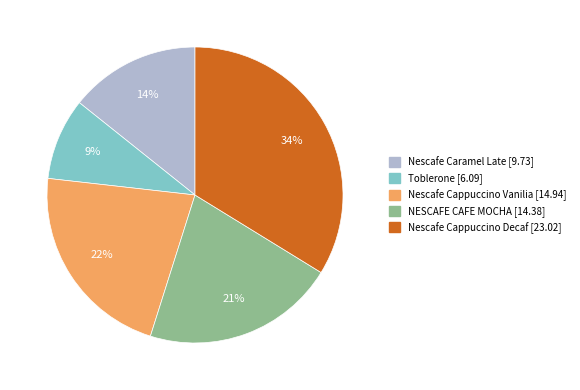

To the nearest percent, what is the combined percentage of NESCAFE CAFE MOCHA and Nescafe Cappuccino Vanilia?

43%